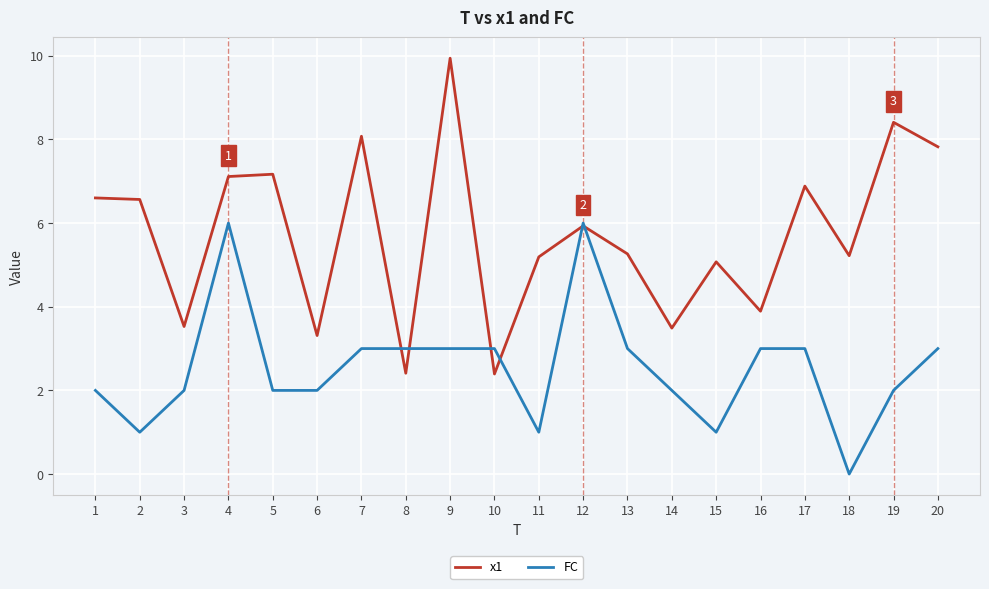

After their last crossing, which series has the higher values: FC or x1?

x1